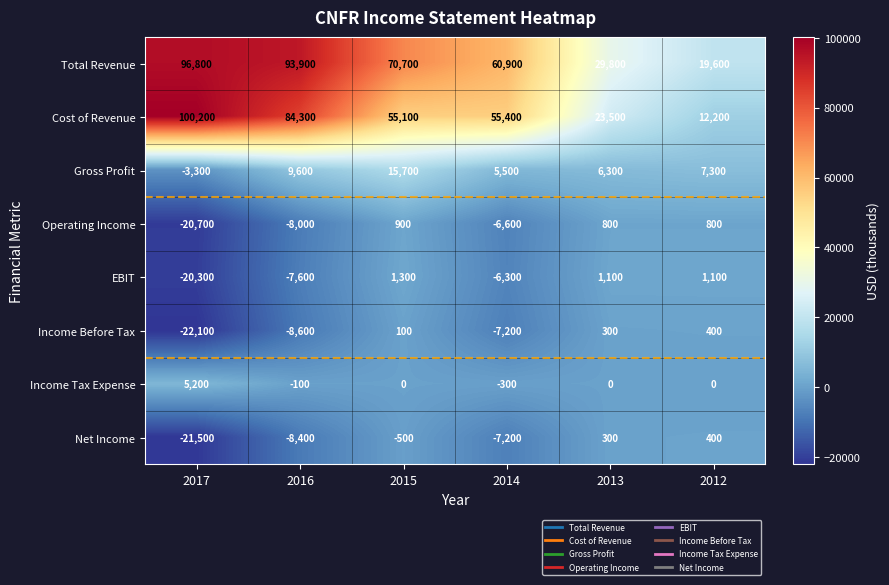

At which label is Operating Income closest to -9900?

2016